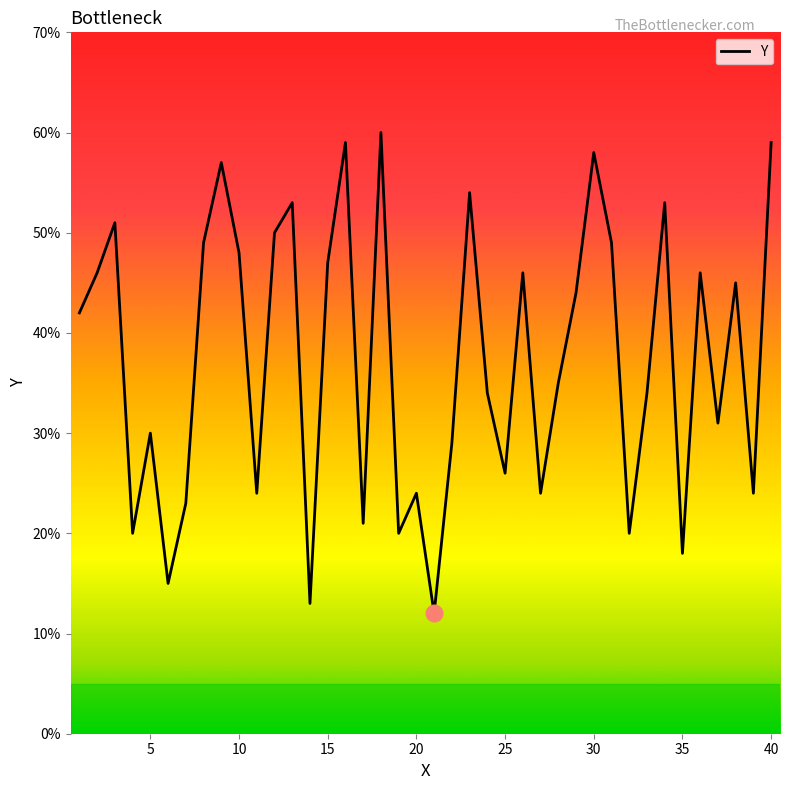

What is the minimum value shown in the chart?

12